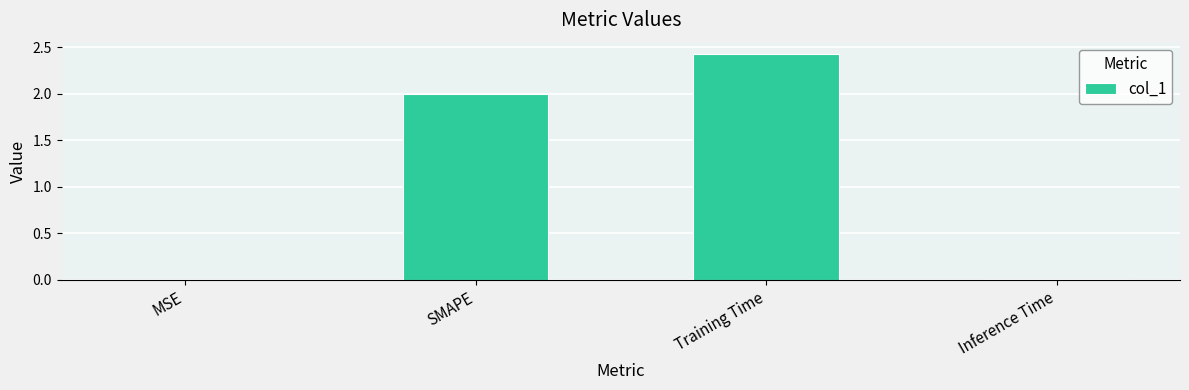

At which category does the chart reach its peak across all series?

Training Time